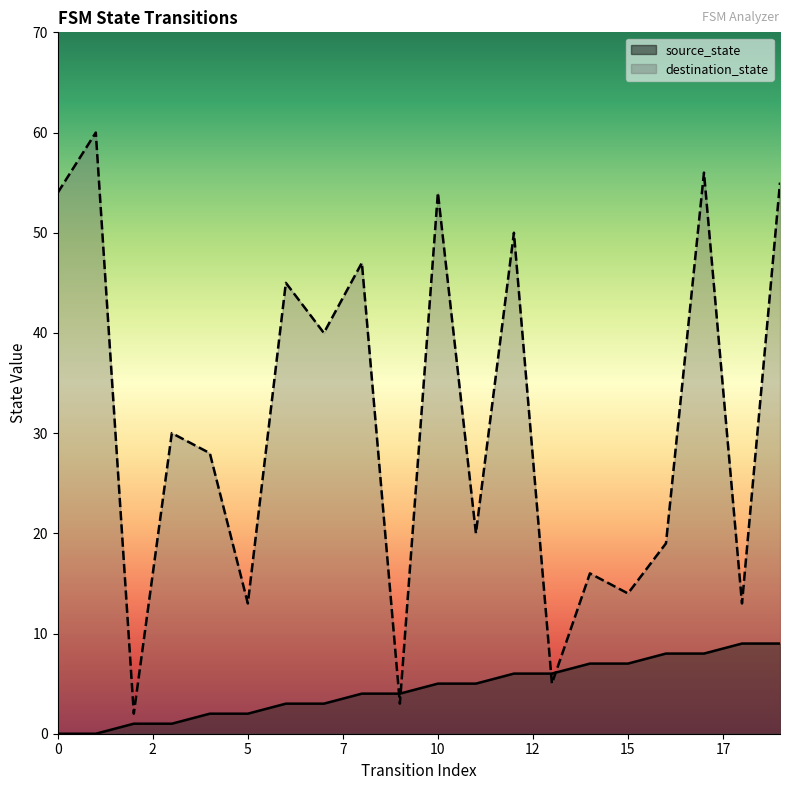

Which series has the largest range (max minus min)?

destination_state